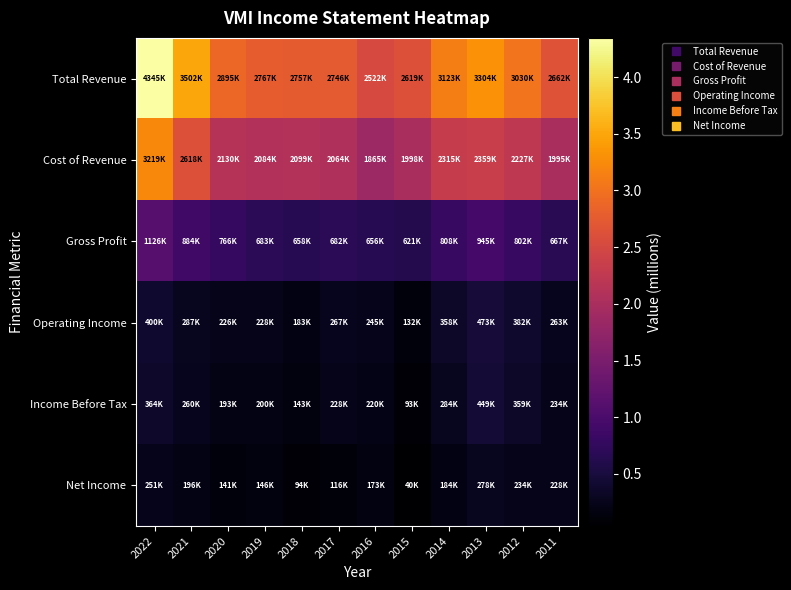

Reading right to left, transcribe all the data shown in this chart.

Total Revenue: 2011=2.7	2012=3.0	2013=3.3	2014=3.1	2015=2.6	2016=2.5	2017=2.7	2018=2.8	2019=2.8	2020=2.9	2021=3.5	2022=4.3
Cost of Revenue: 2011=2.0	2012=2.2	2013=2.4	2014=2.3	2015=2.0	2016=1.9	2017=2.1	2018=2.1	2019=2.1	2020=2.1	2021=2.6	2022=3.2
Gross Profit: 2011=0.7	2012=0.8	2013=0.9	2014=0.8	2015=0.6	2016=0.7	2017=0.7	2018=0.7	2019=0.7	2020=0.8	2021=0.9	2022=1.1
Operating Income: 2011=0.3	2012=0.4	2013=0.5	2014=0.4	2015=0.1	2016=0.2	2017=0.3	2018=0.2	2019=0.2	2020=0.2	2021=0.3	2022=0.4
Income Before Tax: 2011=0.2	2012=0.4	2013=0.4	2014=0.3	2015=0.1	2016=0.2	2017=0.2	2018=0.1	2019=0.2	2020=0.2	2021=0.3	2022=0.4
Net Income: 2011=0.2	2012=0.2	2013=0.3	2014=0.2	2015=0.0	2016=0.2	2017=0.1	2018=0.1	2019=0.1	2020=0.1	2021=0.2	2022=0.3